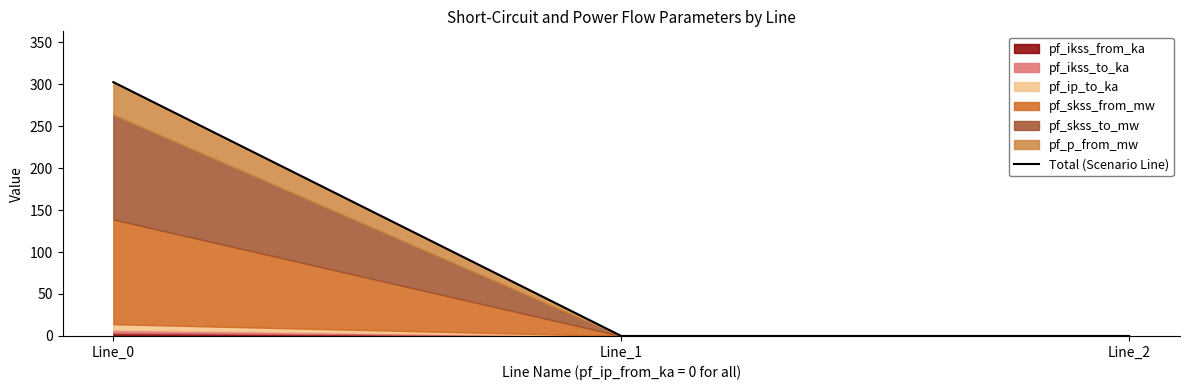

List the labels in order of value, smallest first.

Line_1, Line_2, Line_0